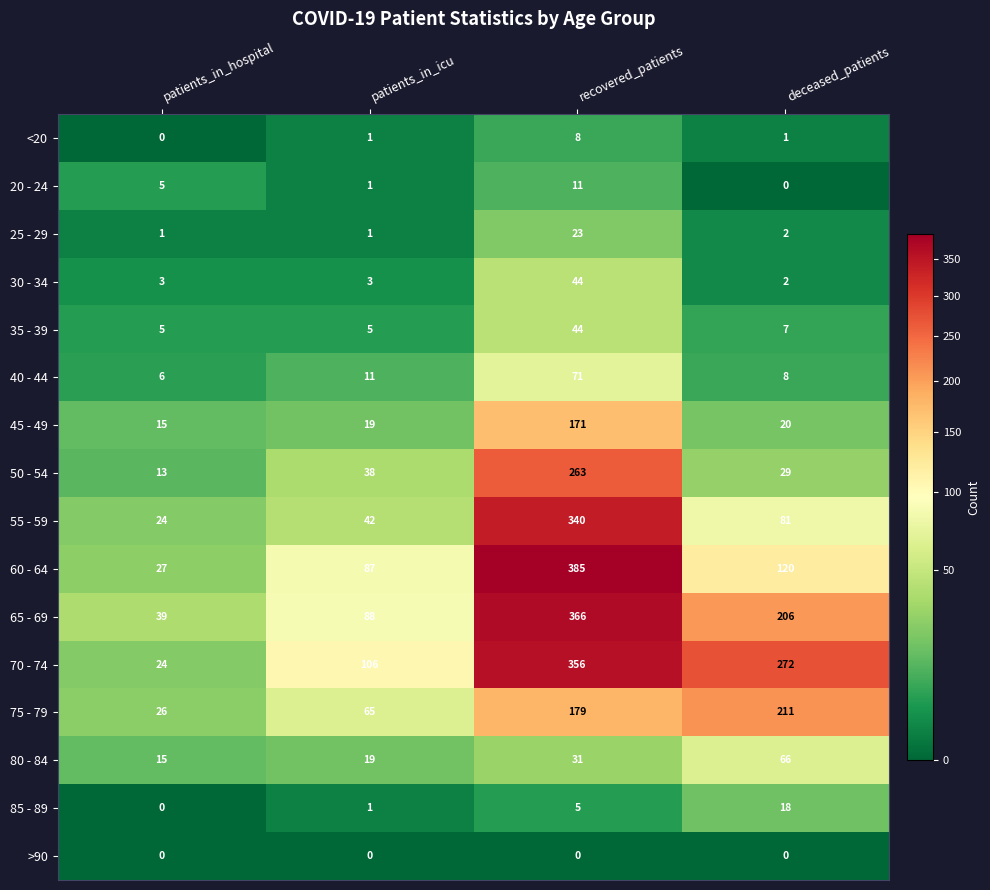

At which category is the sum across all series the highest?

recovered_patients